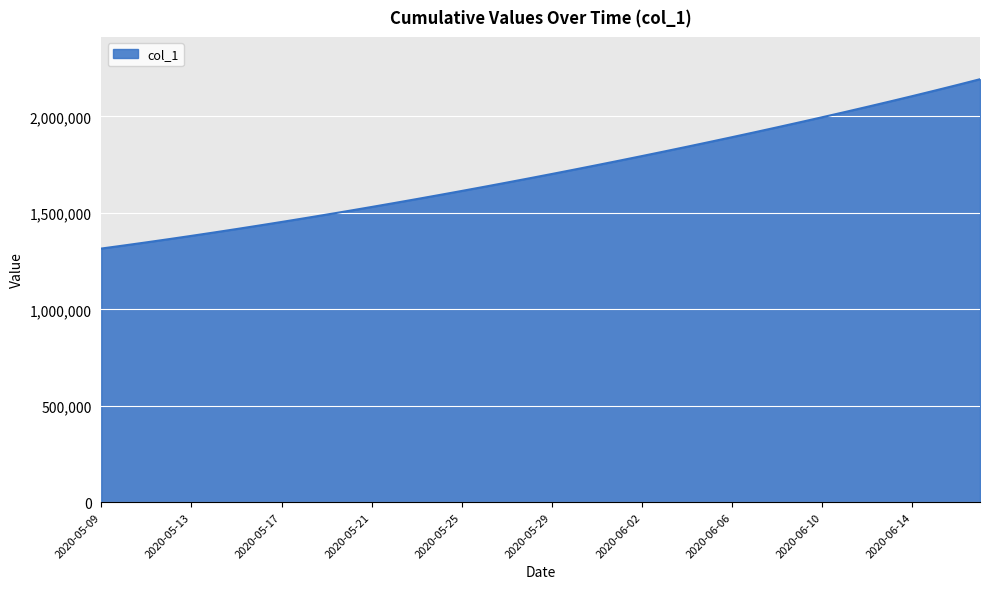

How many lines are shown in the chart?

1